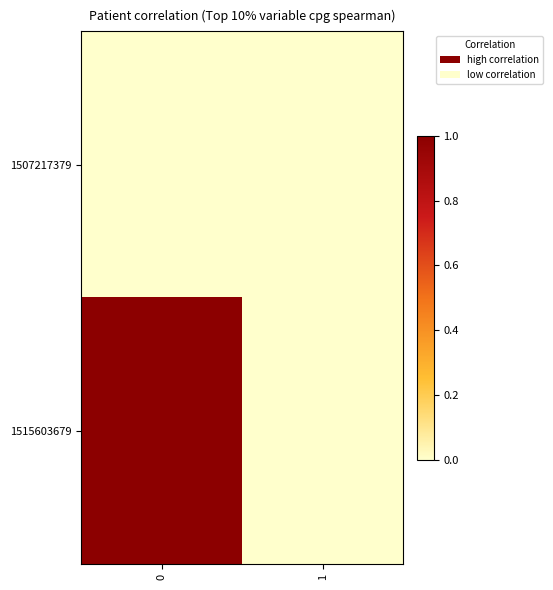

What is the maximum value shown in the chart?

1